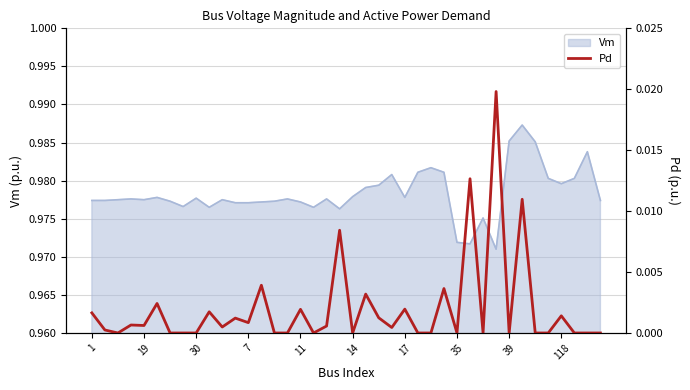

Does the chart display data point markers on the line(s)?

No